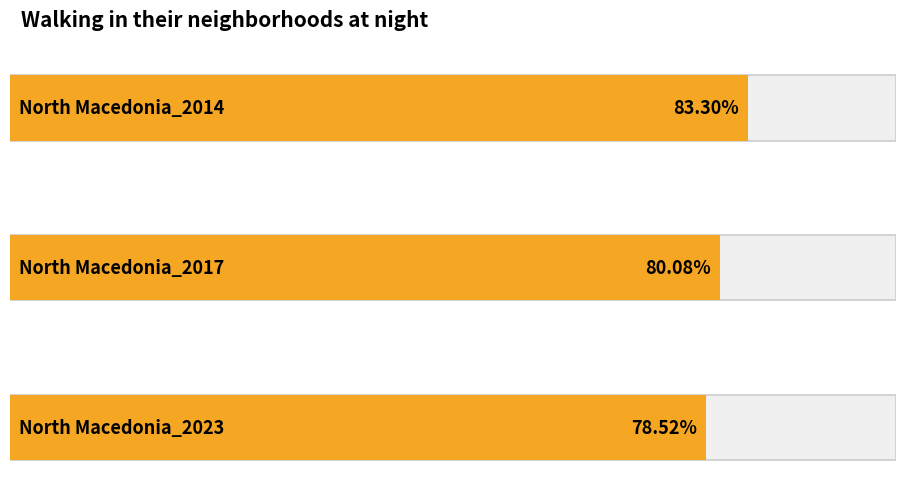

Which label corresponds to the smallest value in the chart?

North Macedonia_2023